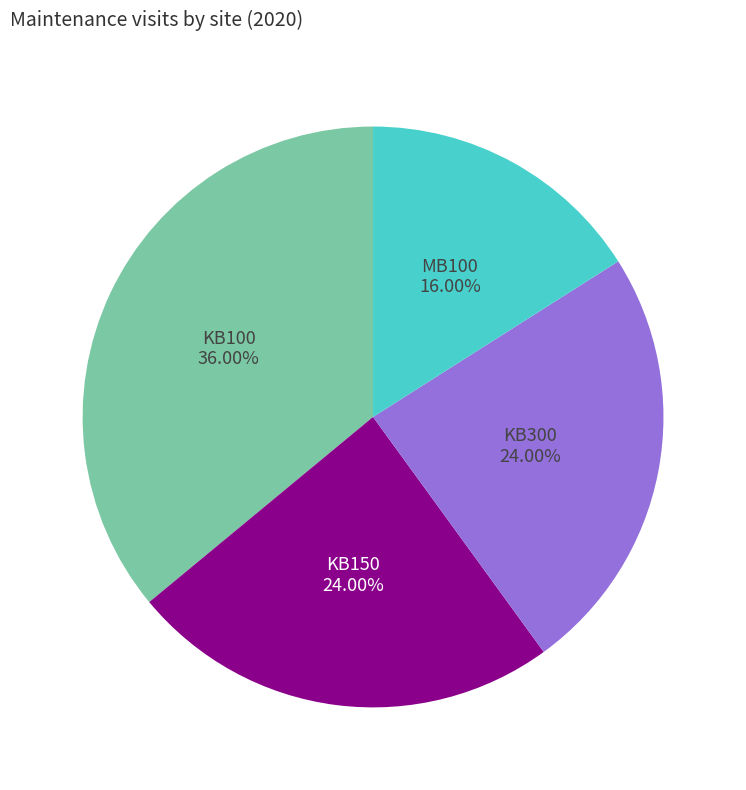

Is there a majority slice in this chart?

No